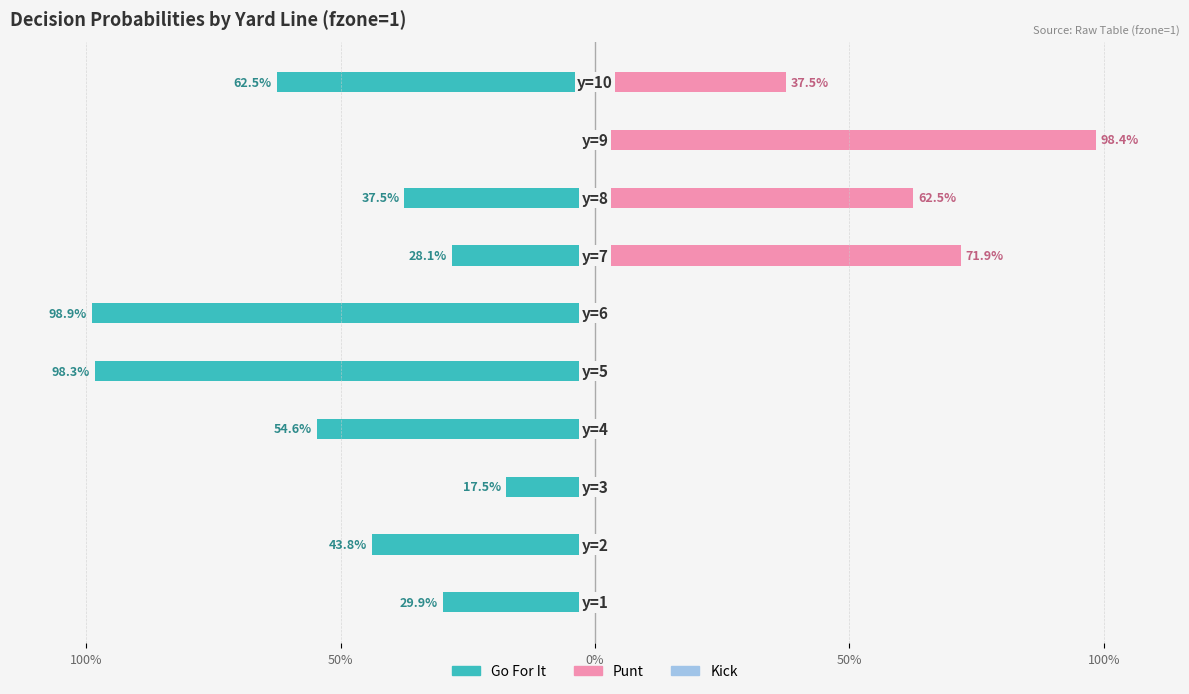

How many bars are there in each group?

3